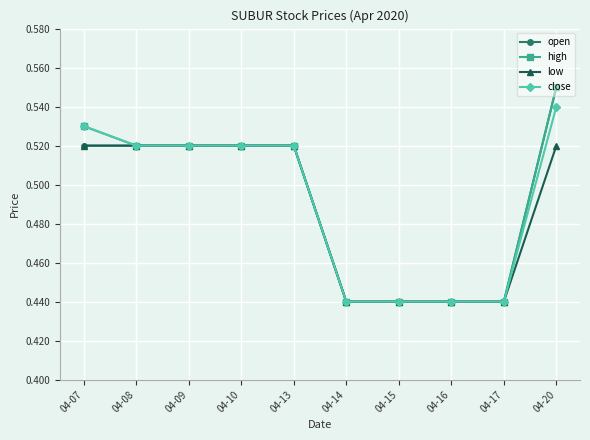

At how many categories does at least one series exceed 0?

10